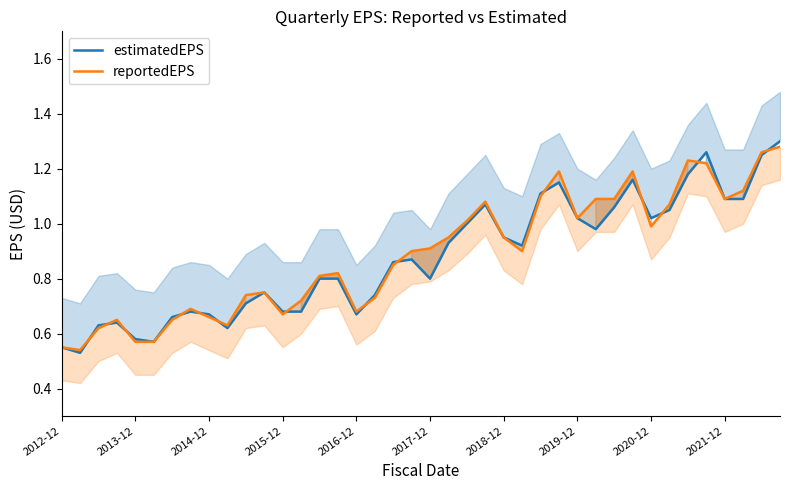

Which has a higher value, 18 or 11?

18